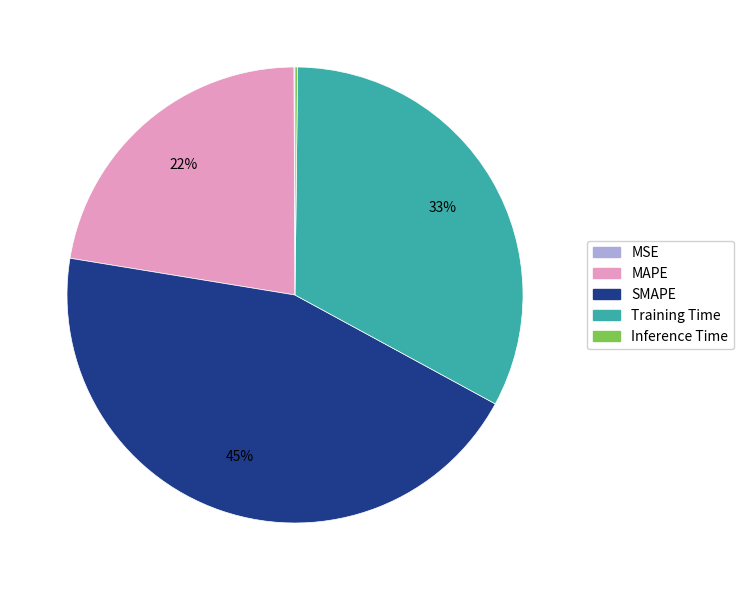

What is the largest slice in the pie chart?

SMAPE